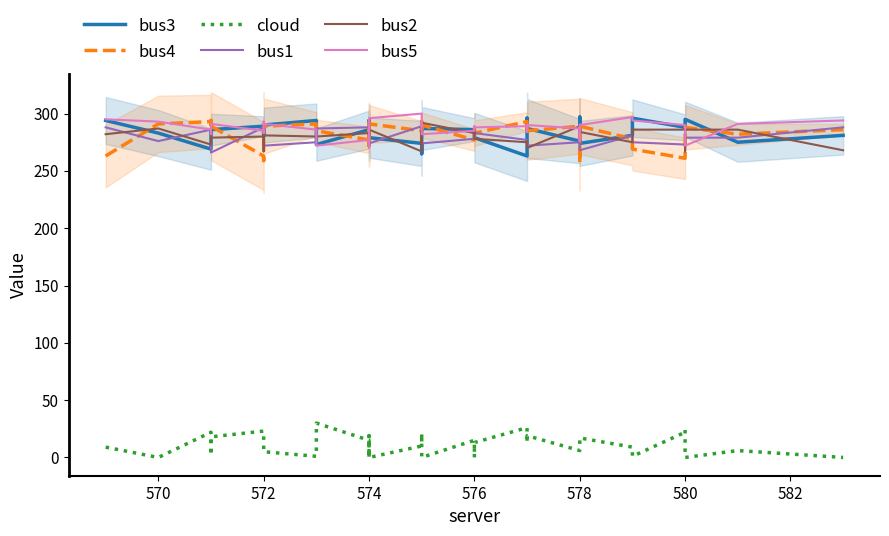

What is the value of the bus5 point at the 28th from the left?

289